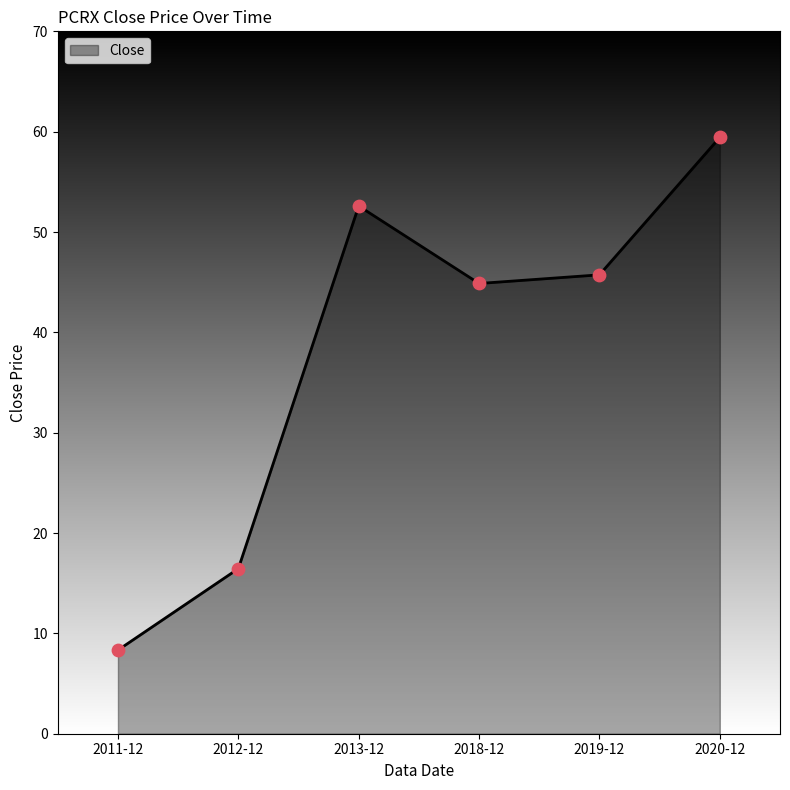

What is the change in value from 2018-12 to 2020-12?

+14.6